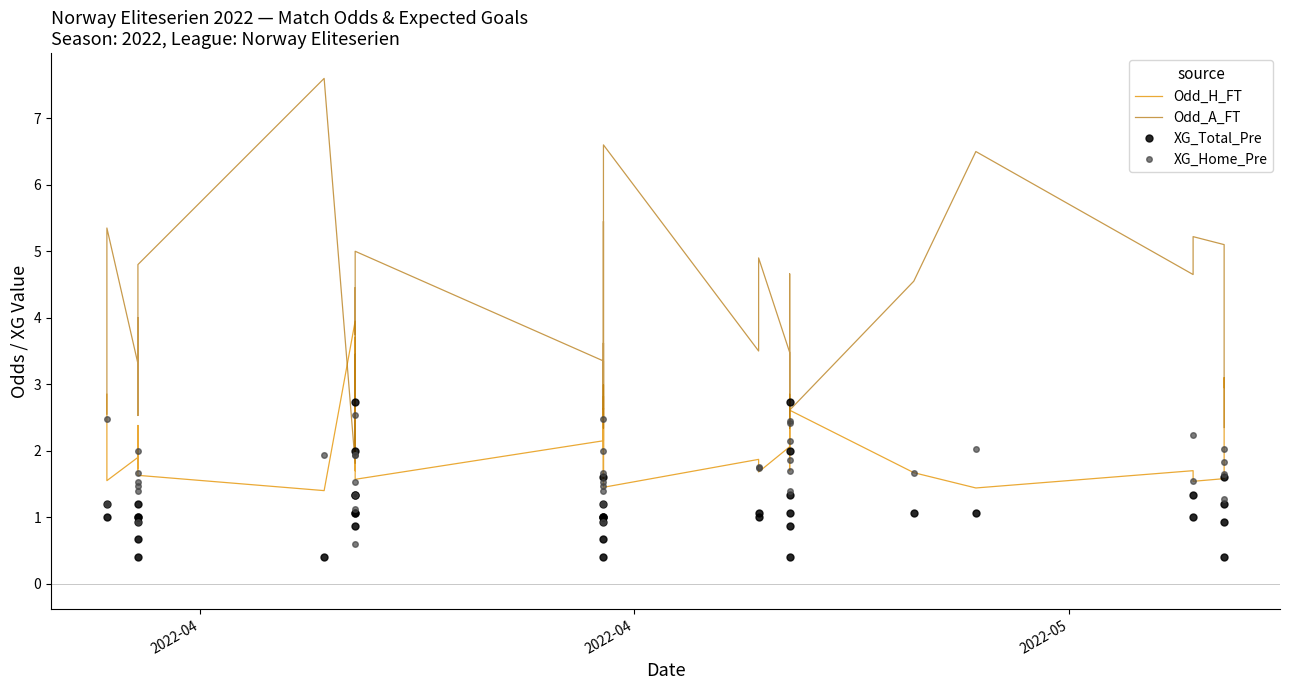

Does the chart have visible grid lines?

No